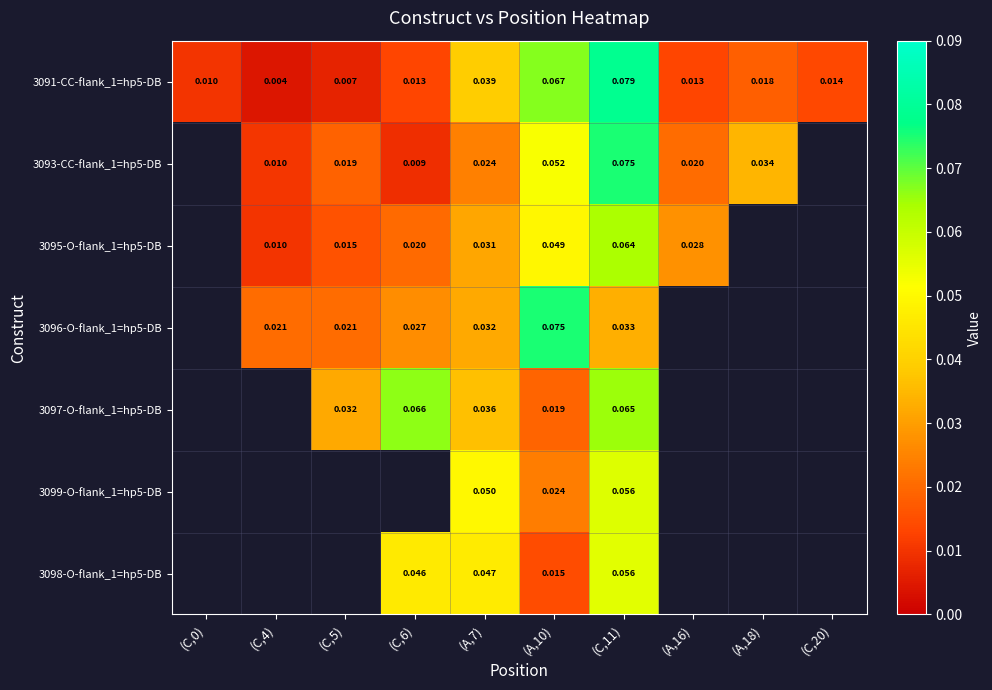

The 3096-O-flank_1=hp5-DB series shows 0.0 at (C,4). True or false?

False